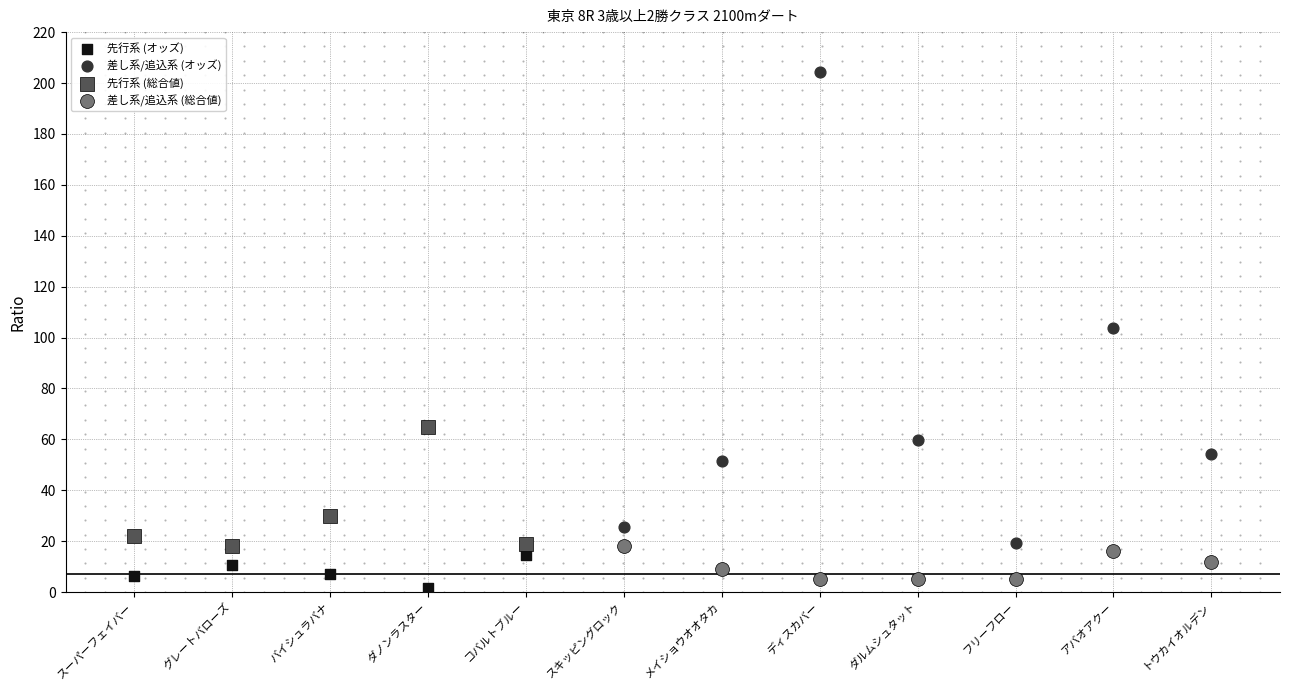

Which series has the widest spread of Y values?

差し系/追込系 (オッズ)